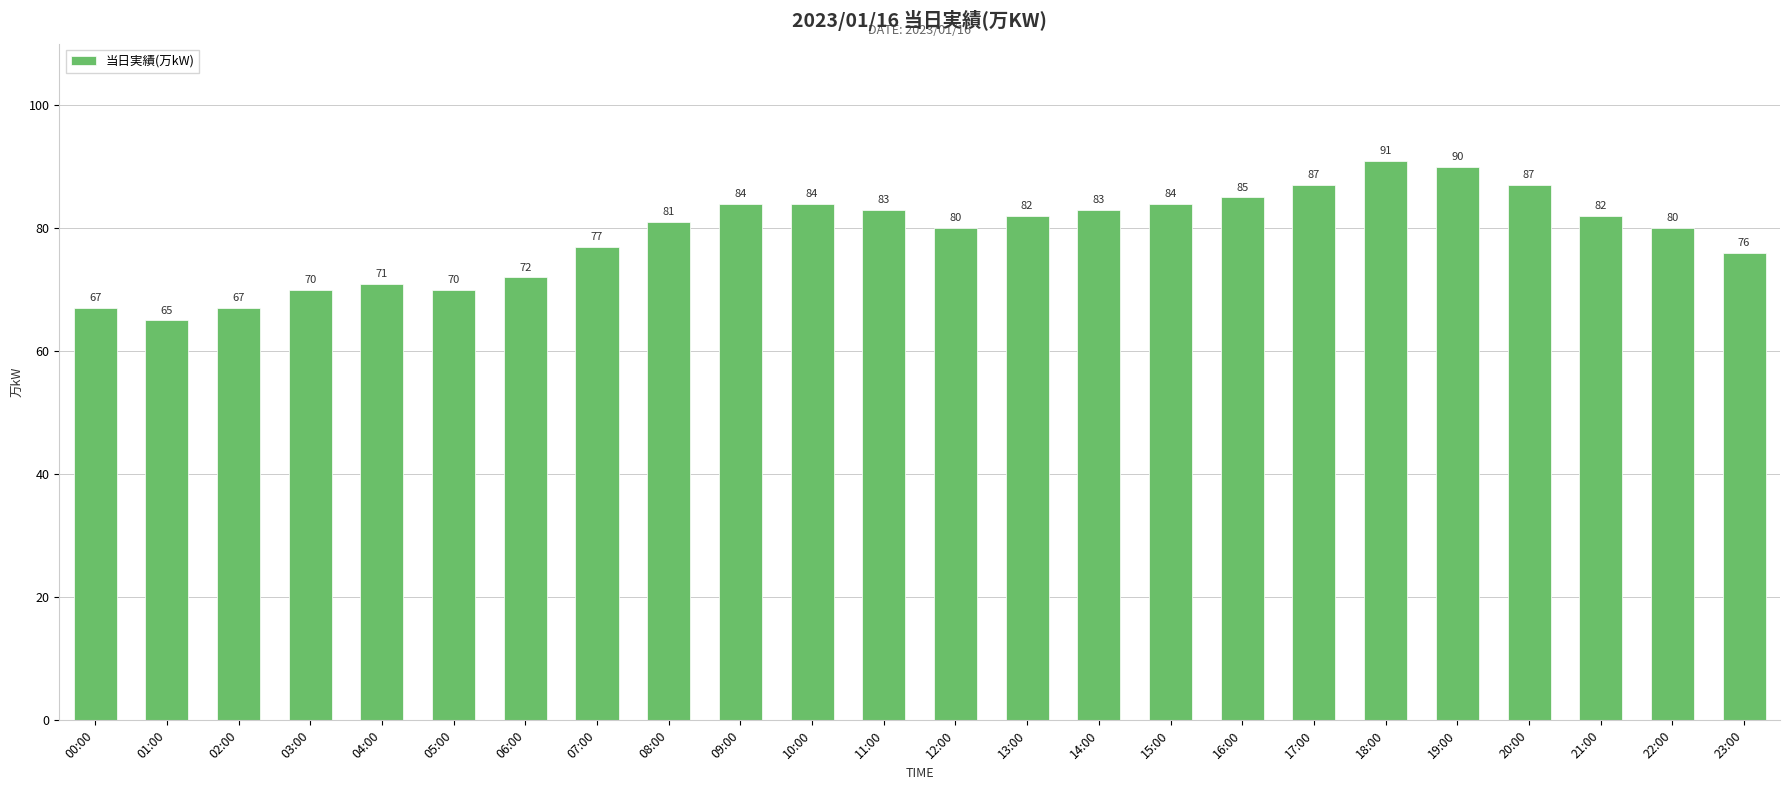

What is the label of the 23rd bar from the right?

01:00